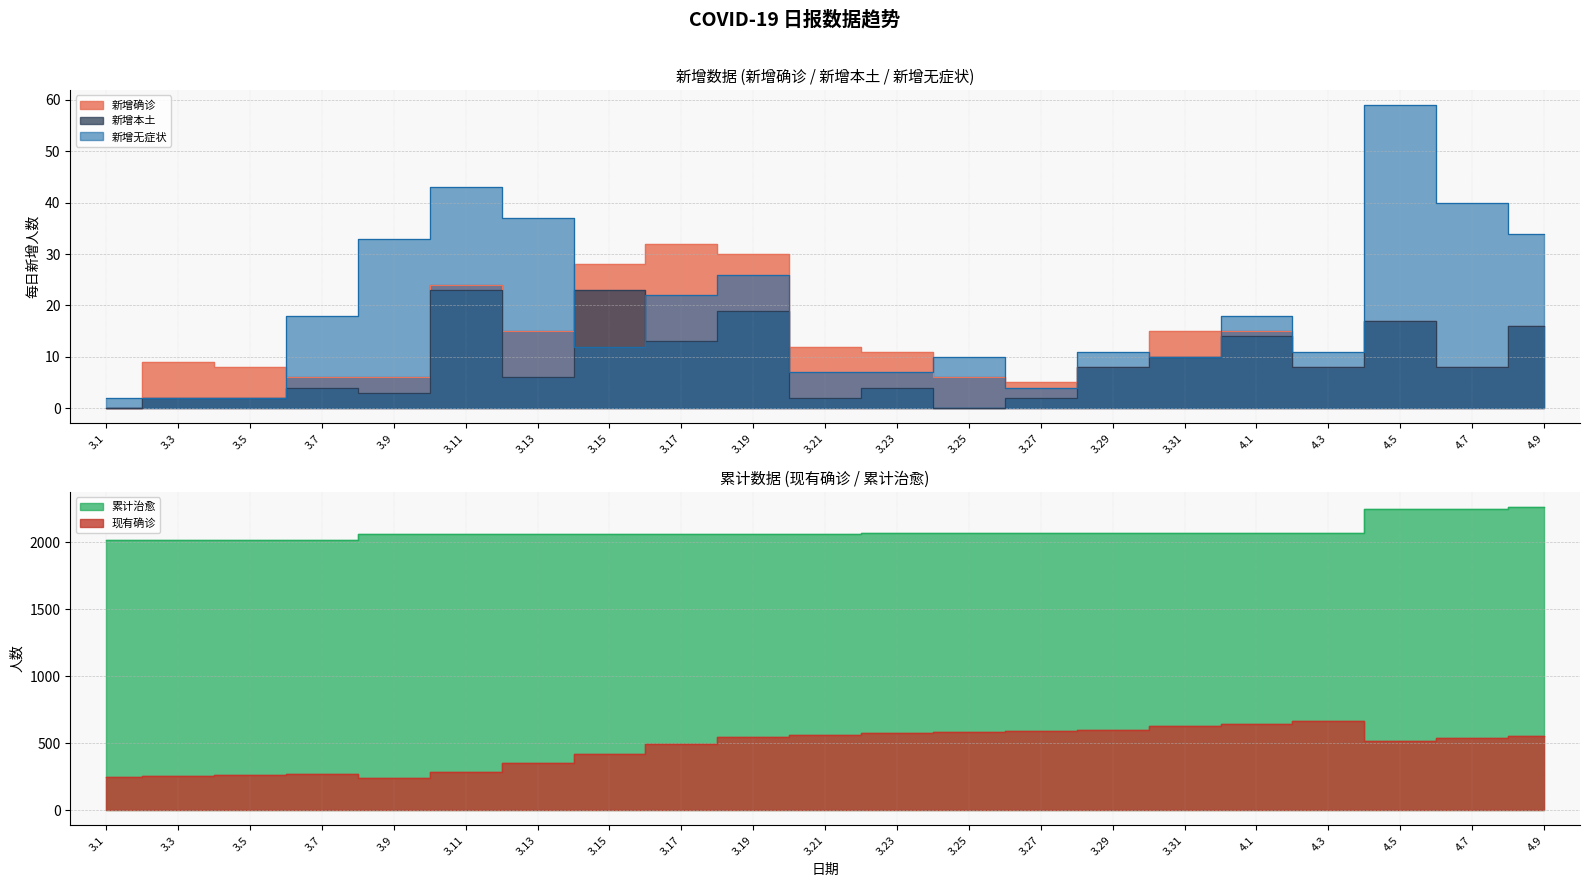

True or false: 新增确诊 and 累计治愈 cross at least once.

False